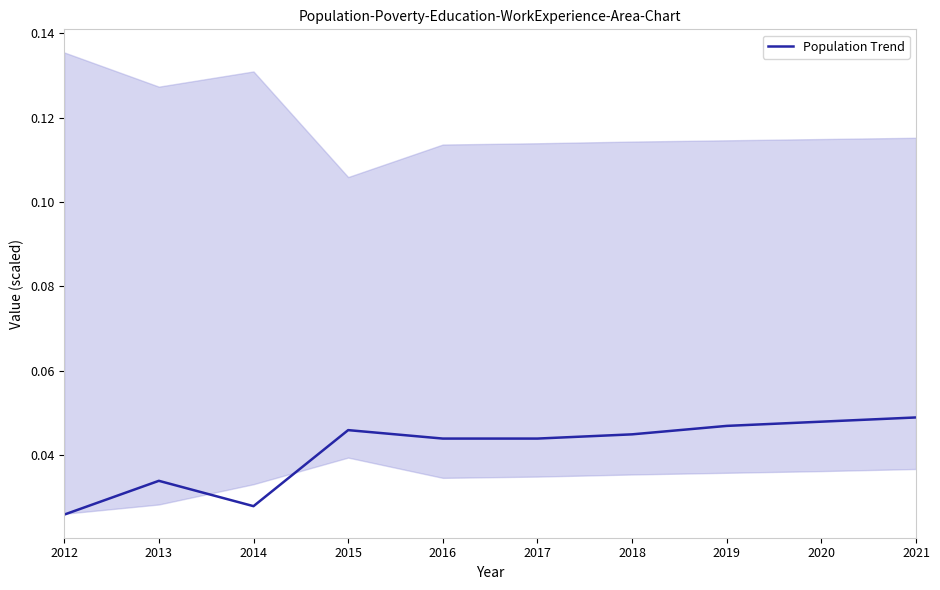

How many lines are shown in the chart?

1